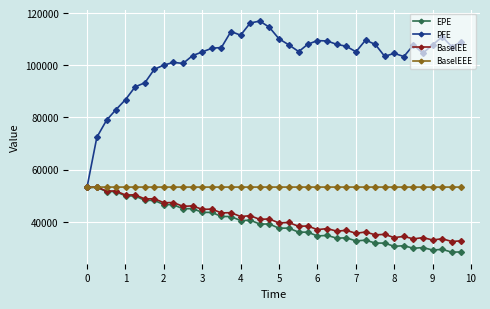

What is the value of the BaselEE point at the 34th from the left?

34366.2